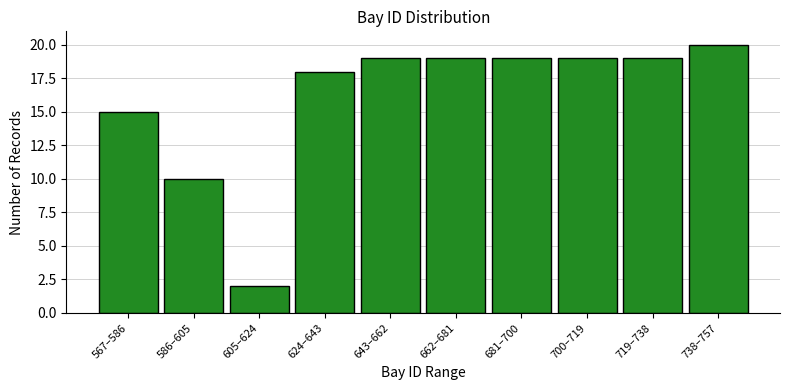

Reading left to right, list all the values displayed in this chart.

567–586=15	586–605=10	605–624=2	624–643=18	643–662=19	662–681=19	681–700=19	700–719=19	719–738=19	738–757=20